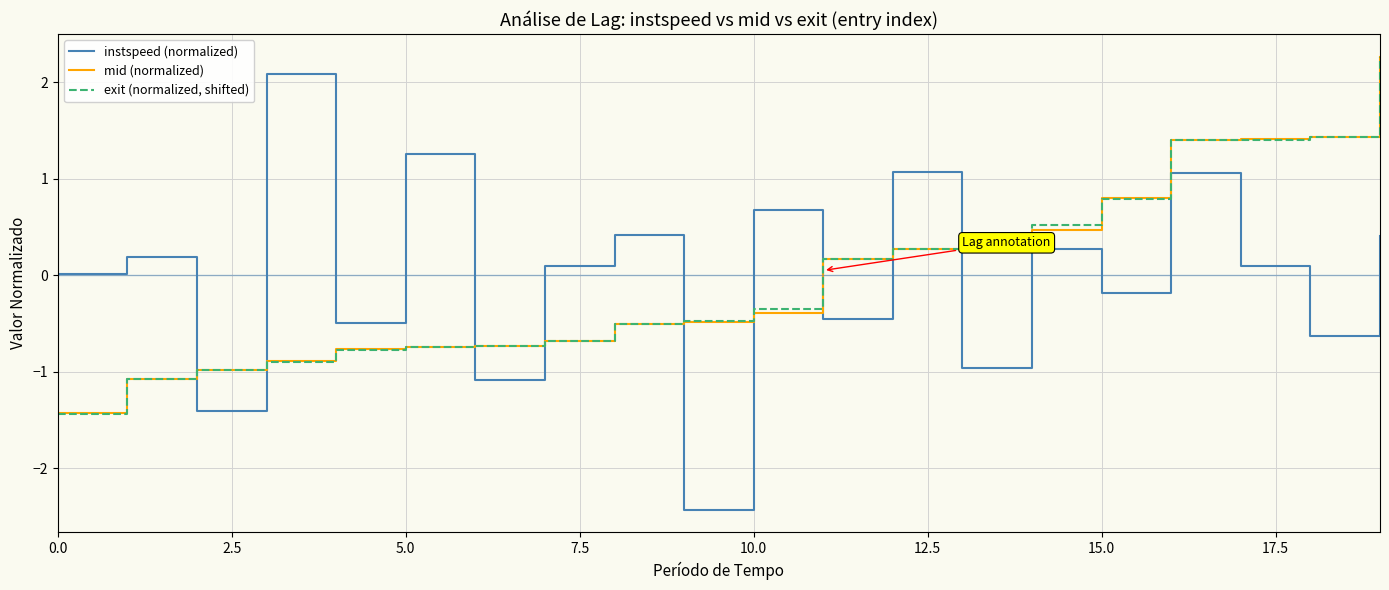

What is the smallest value displayed?

-2.4